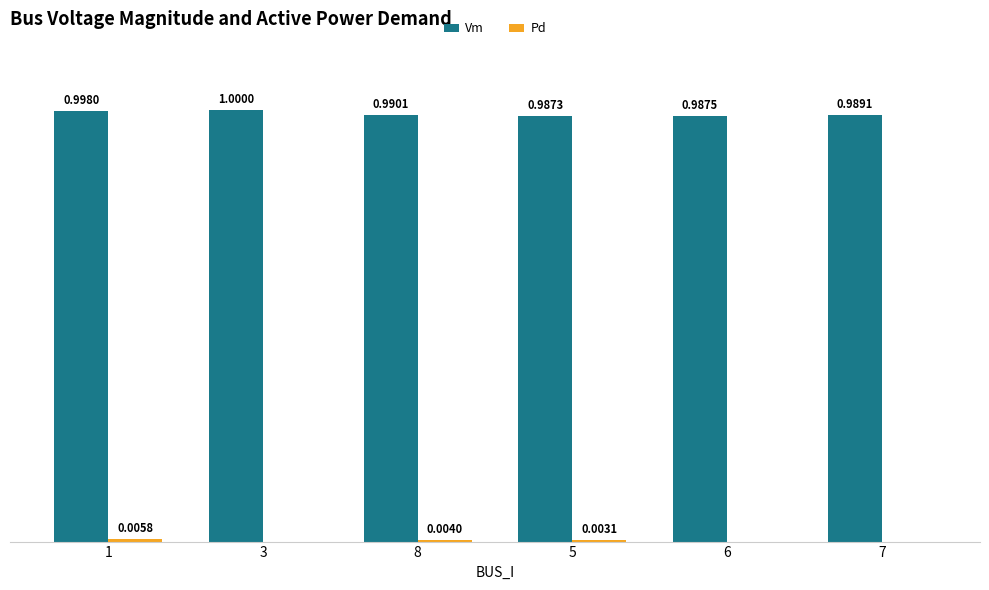

Which series has the largest total across all categories?

Vm